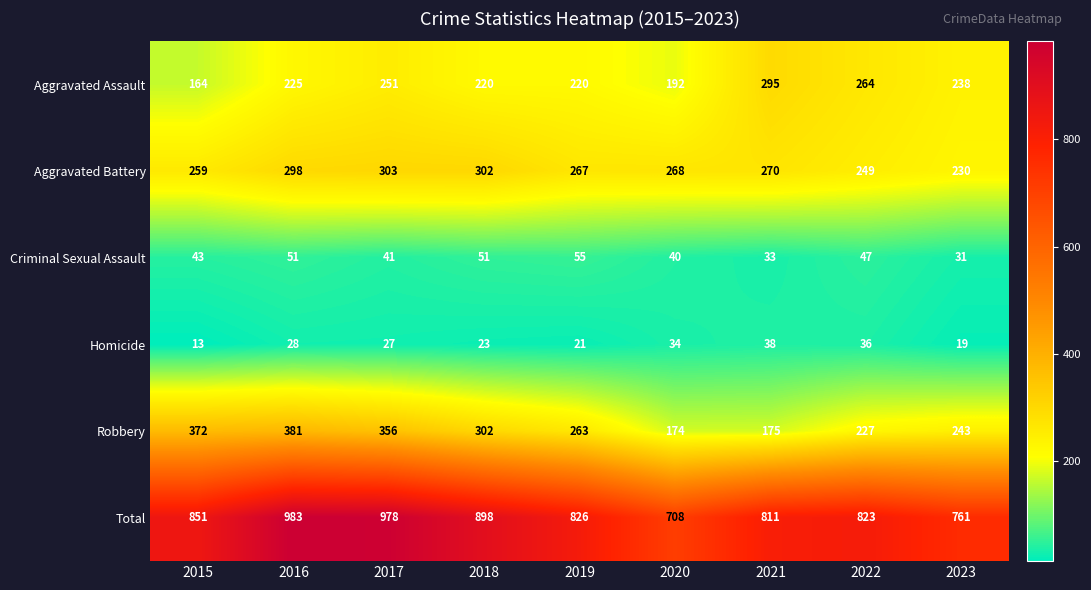

Count the number of data series in this chart.

6